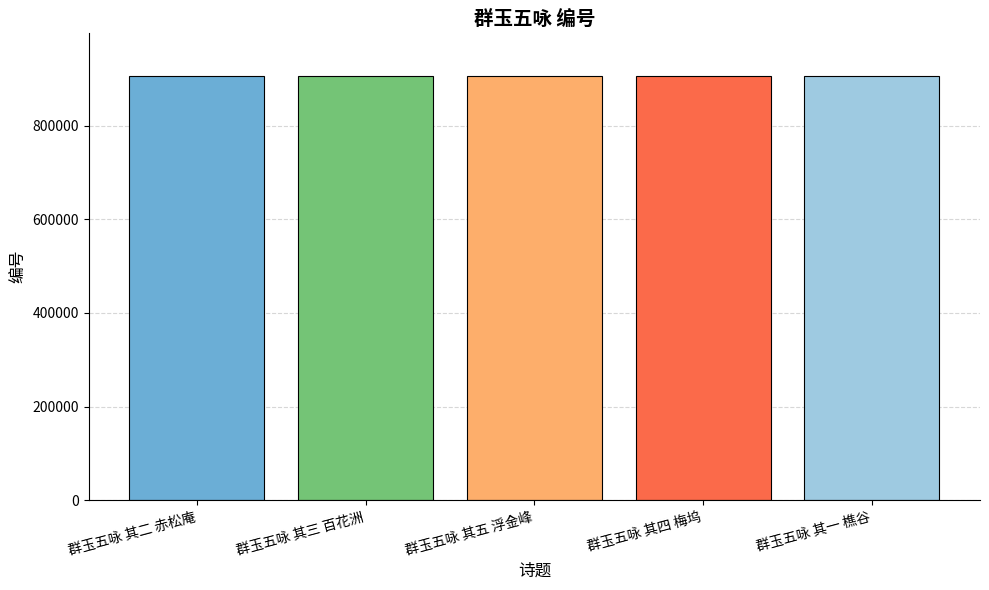

What is the sum of the values at 群玉五咏 其二 赤松庵 and 群玉五咏 其四 梅坞?

1812824